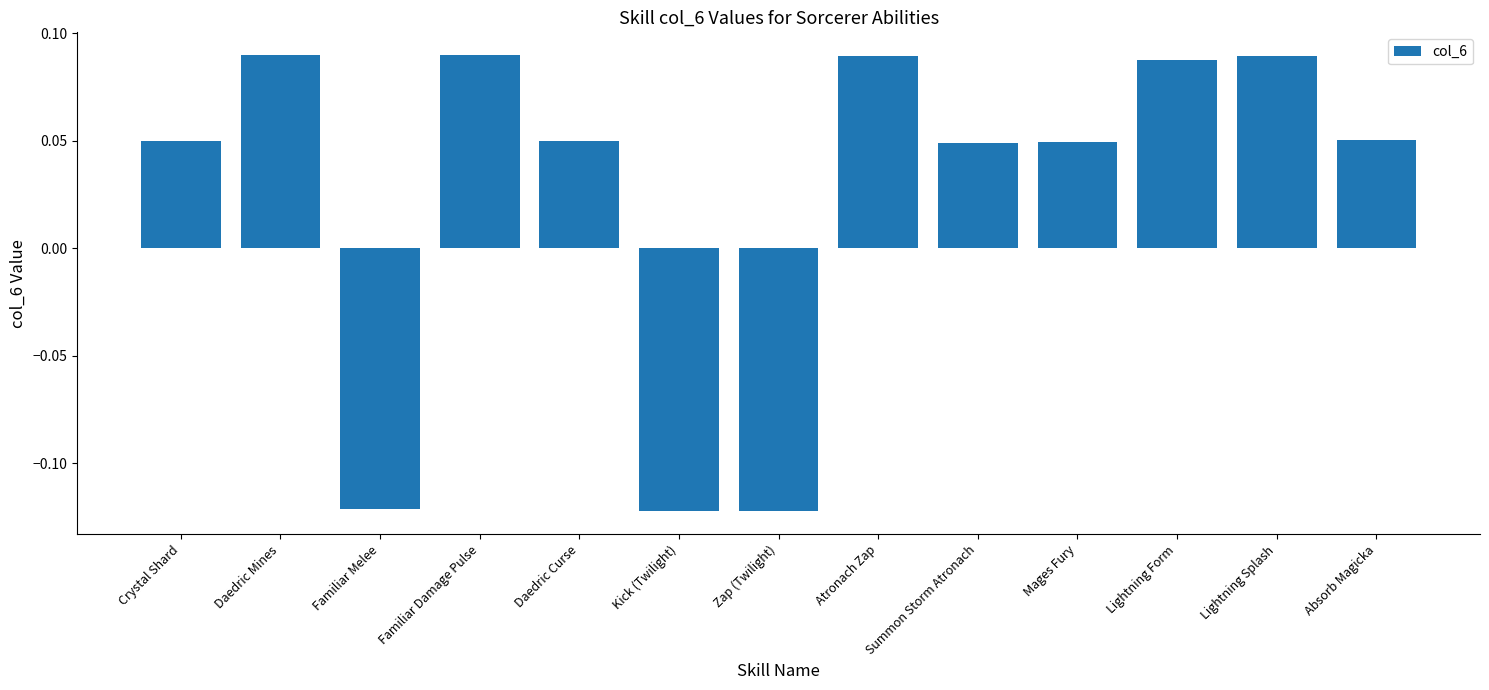

At which label does the data first exceed 0?

Crystal Shard